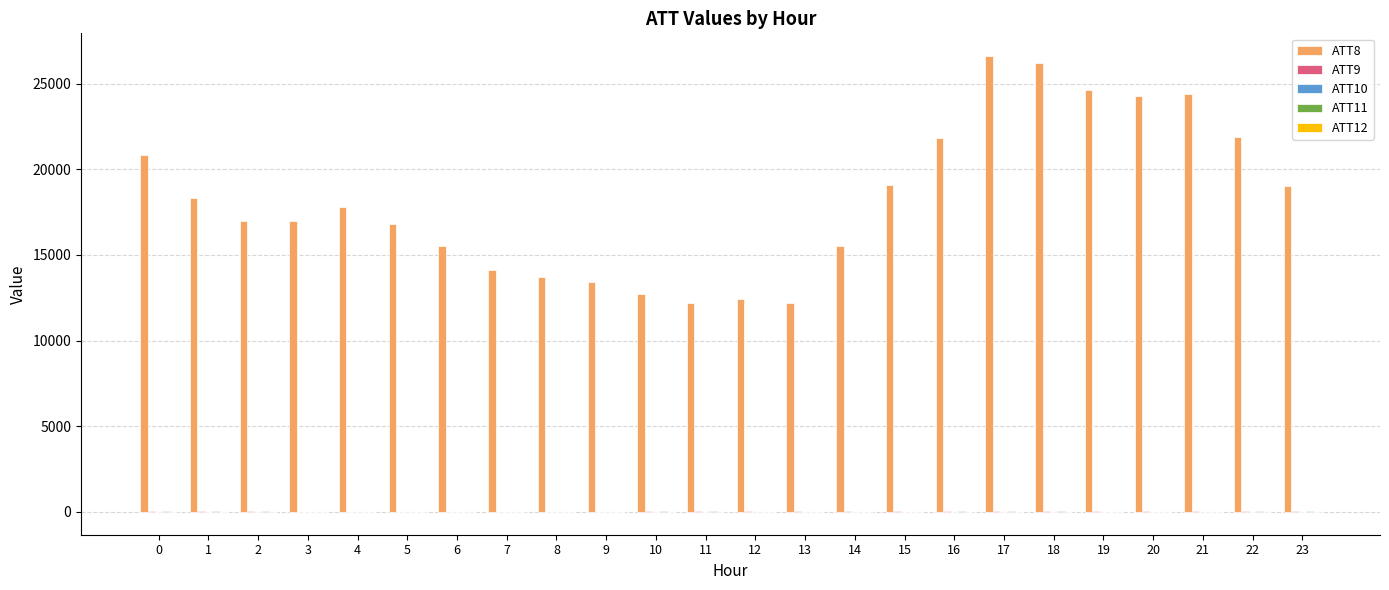

Count the number of categories in the chart.

24